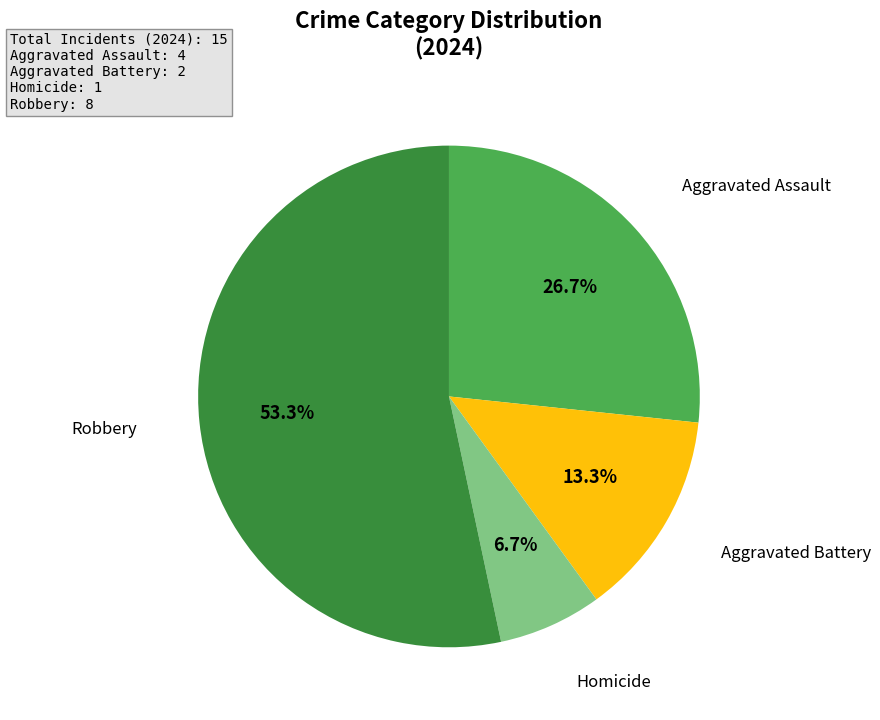

Does any single category account for the majority?

Yes